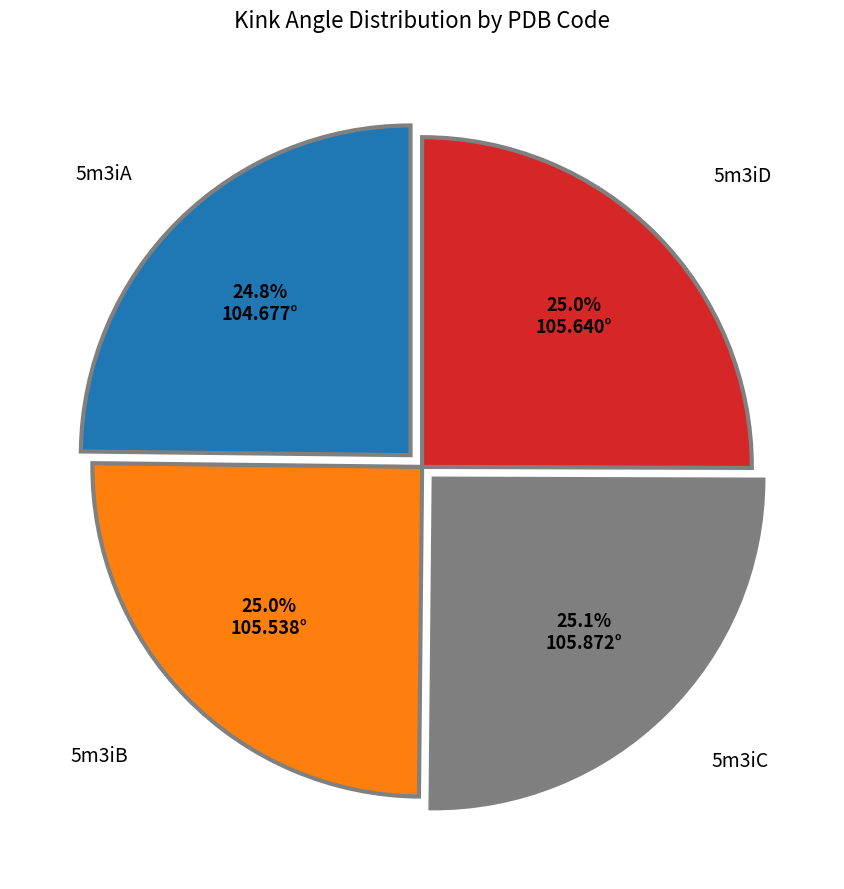

How many segments does this pie chart have?

4